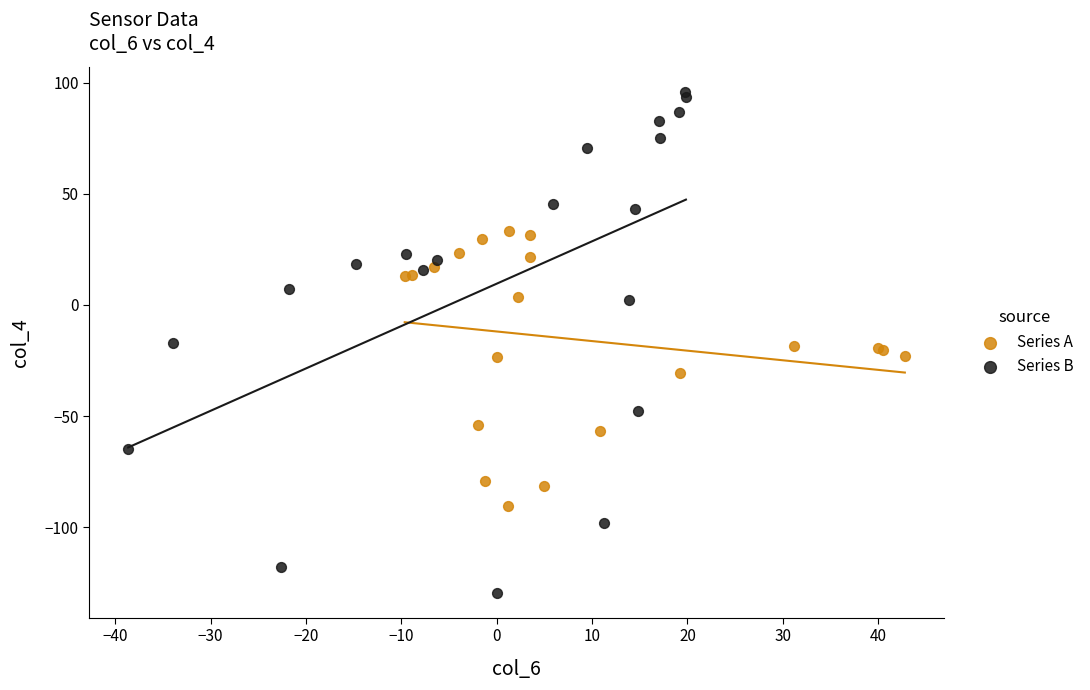

Which series reaches the minimum Y coordinate?

Series B